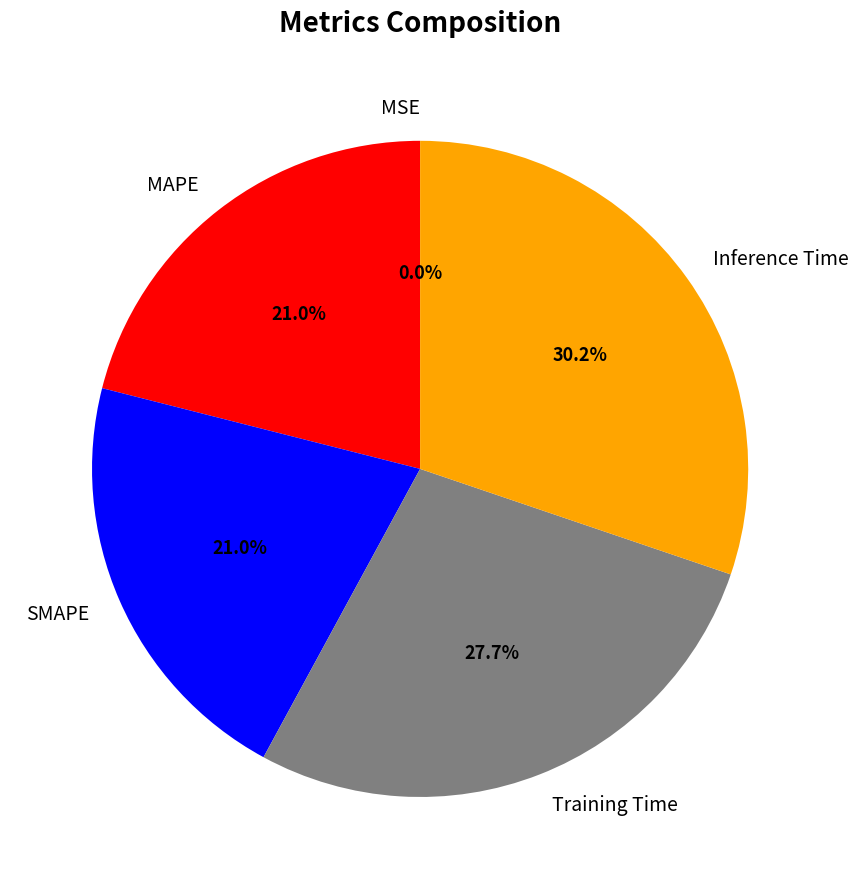

How much of the chart is everything except Inference Time?

69.8%